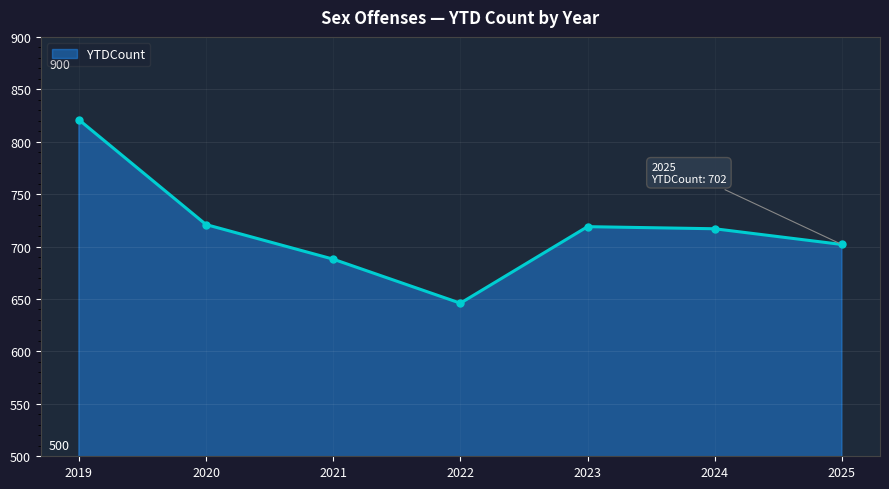

Is it true that the value at 2024 is 1101?

False